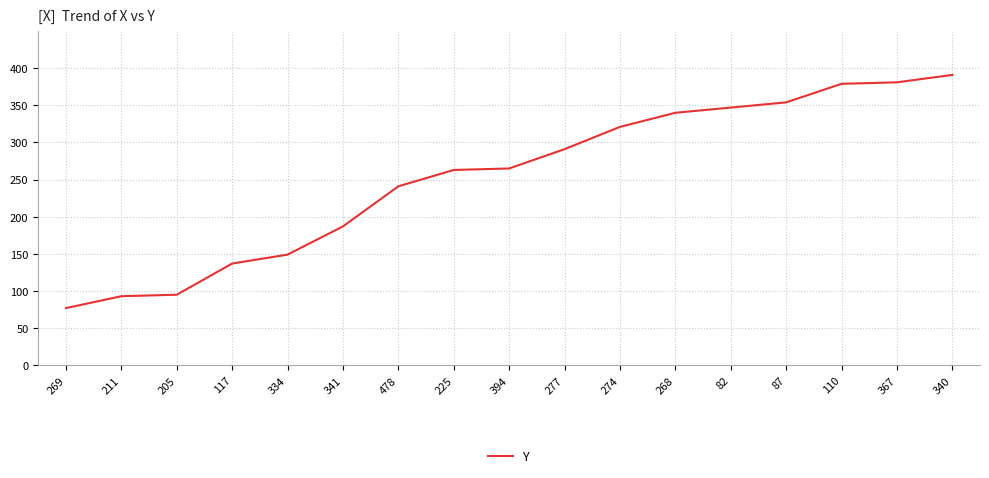

What is the average value?

254